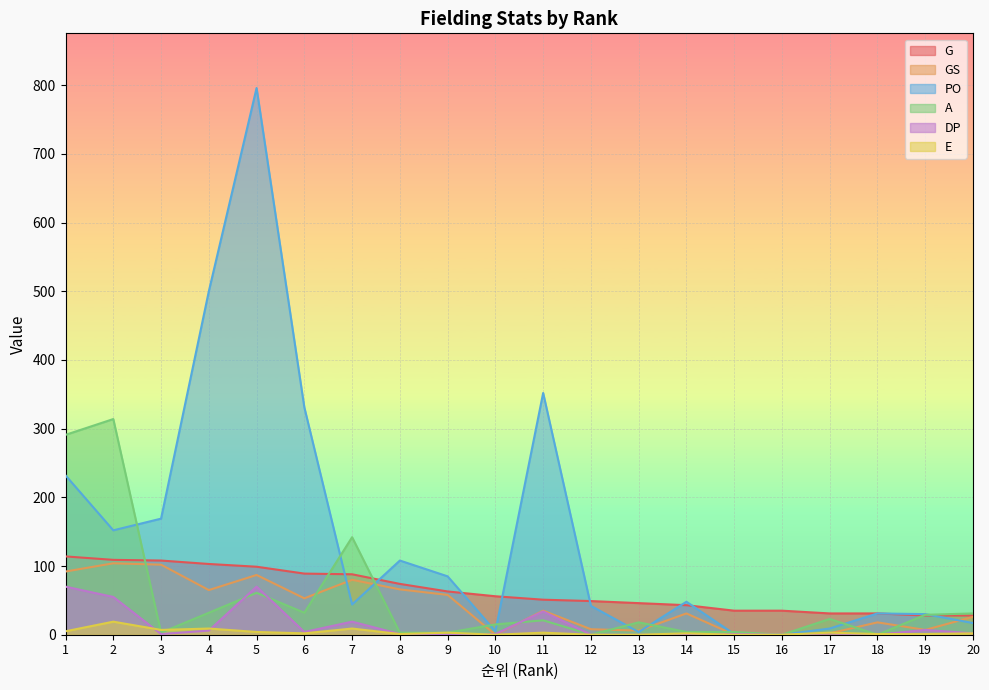

At which label does PO reach its peak?

5